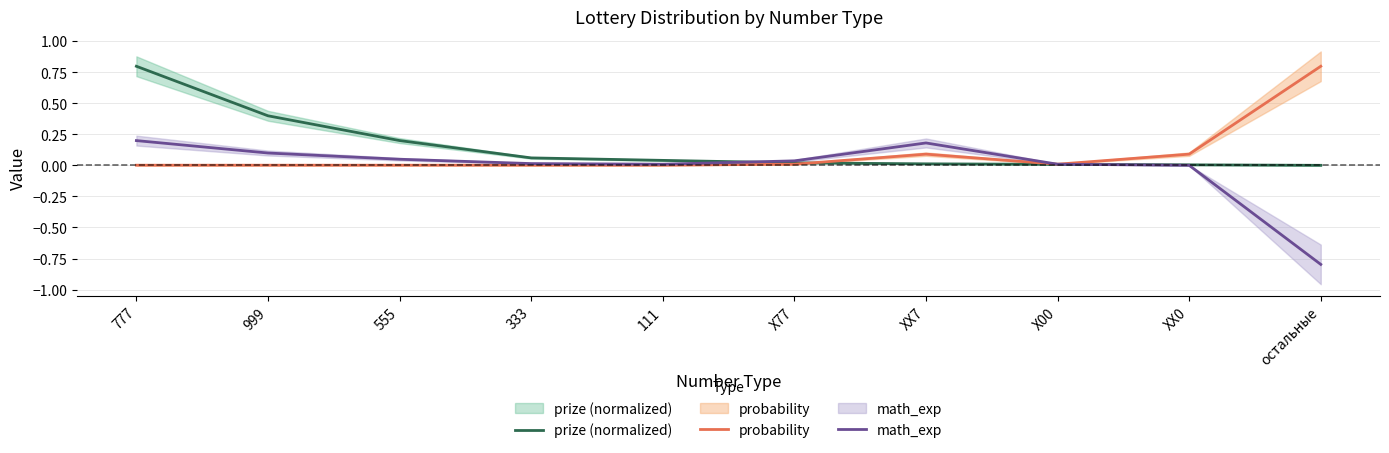

Is it true that probability equals 0.0 at X77?

False